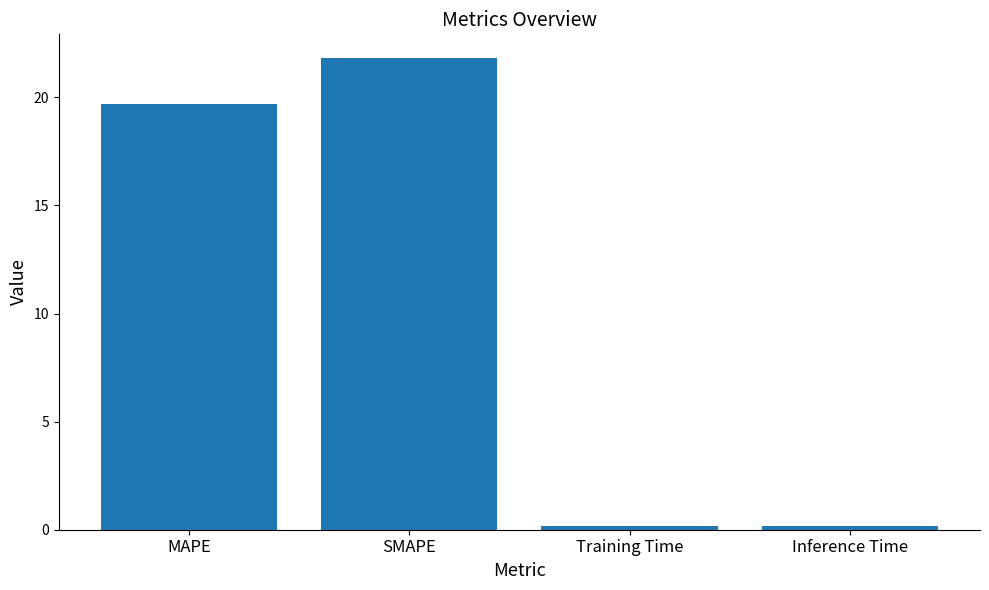

Is it true that the value at MAPE is 19.7?

True